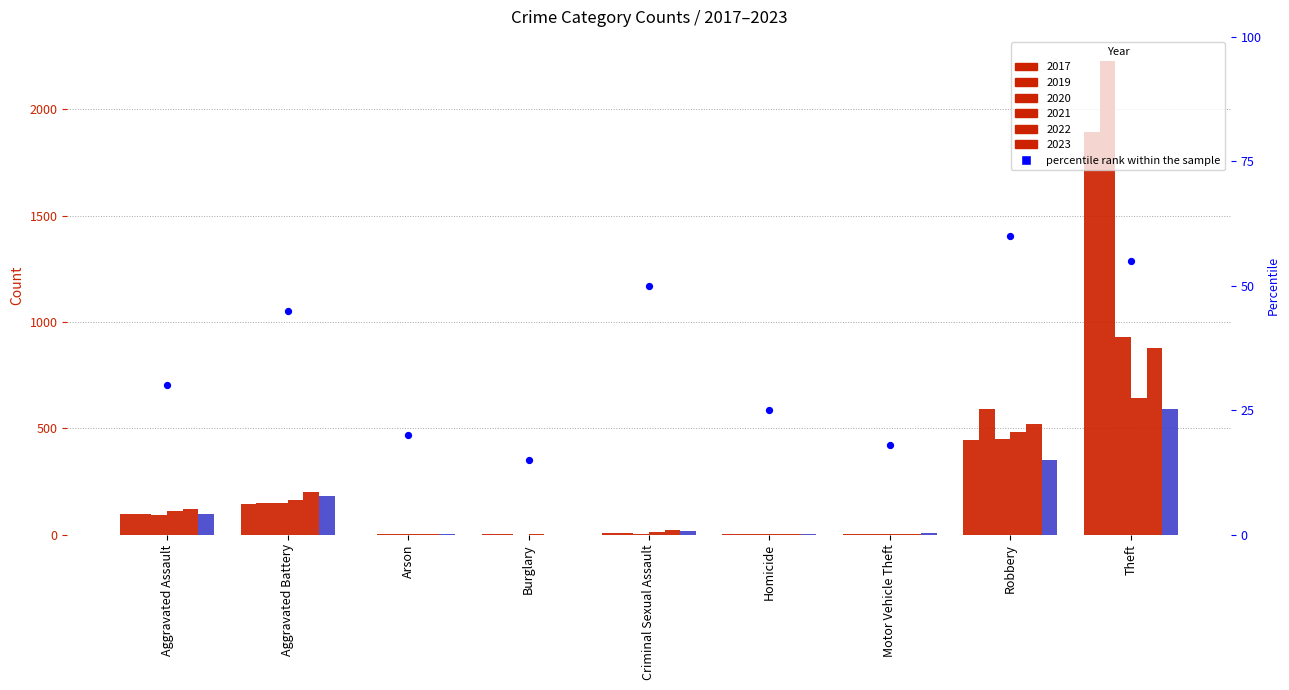

Between Aggravated Battery and Arson, which is larger?

Aggravated Battery